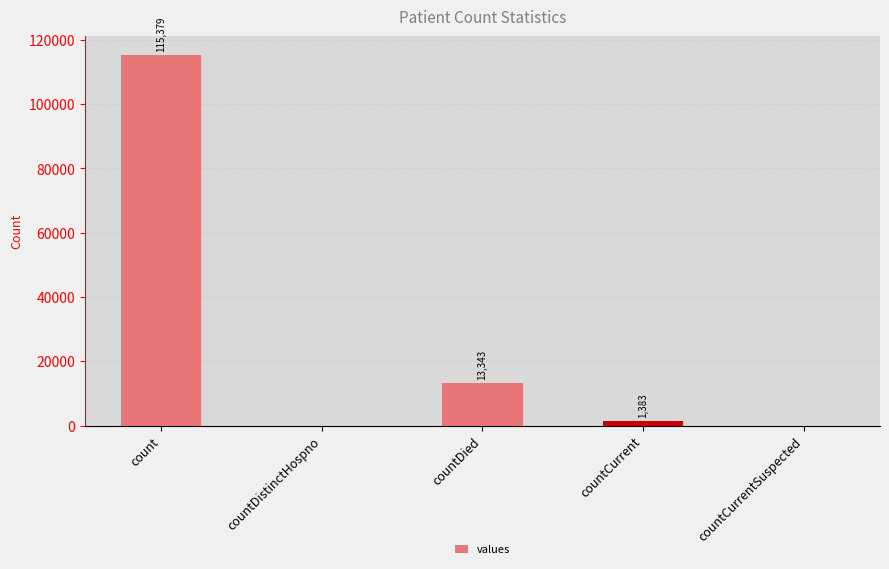

Reading right to left, extract all data points from this chart.

countCurrentSuspected=0	countCurrent=1383	countDied=13343	countDistinctHospno=0	count=115379